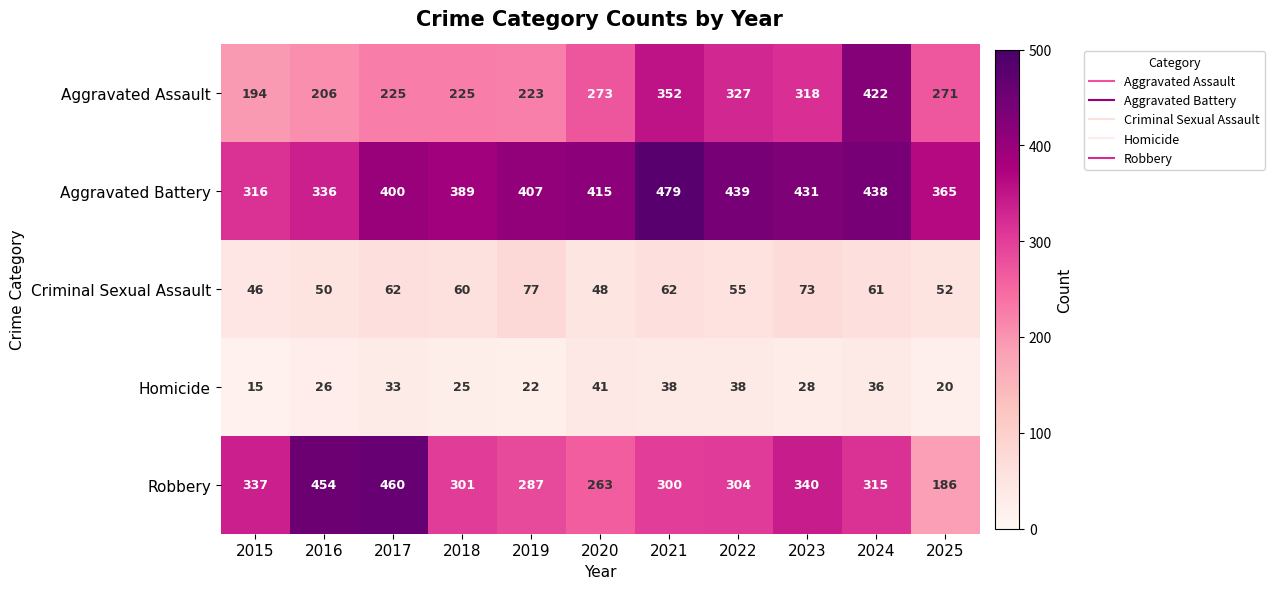

List the series in order of their peak value, lowest first.

Homicide, Criminal Sexual Assault, Aggravated Assault, Robbery, Aggravated Battery